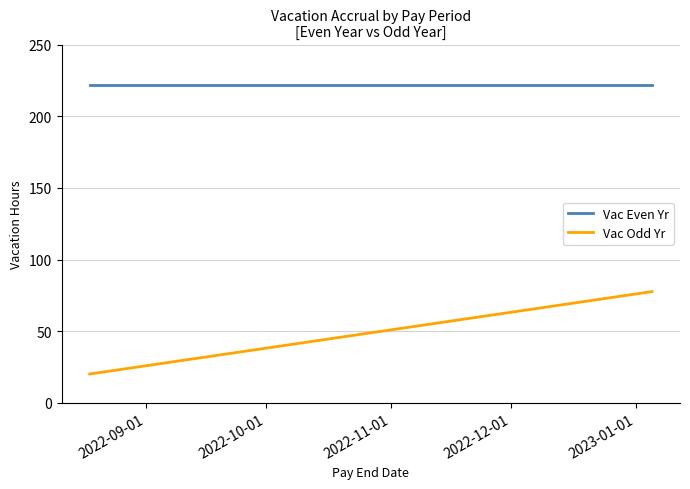

Which series has the largest range (max minus min)?

Vac Odd Yr